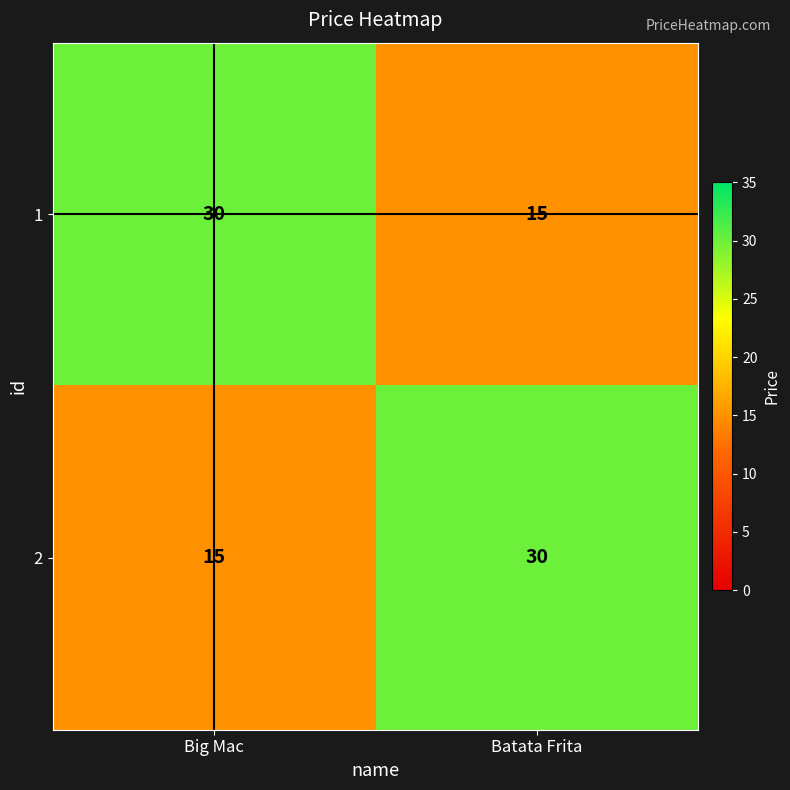

Read the 1 value at Big Mac, to the nearest 10.

30